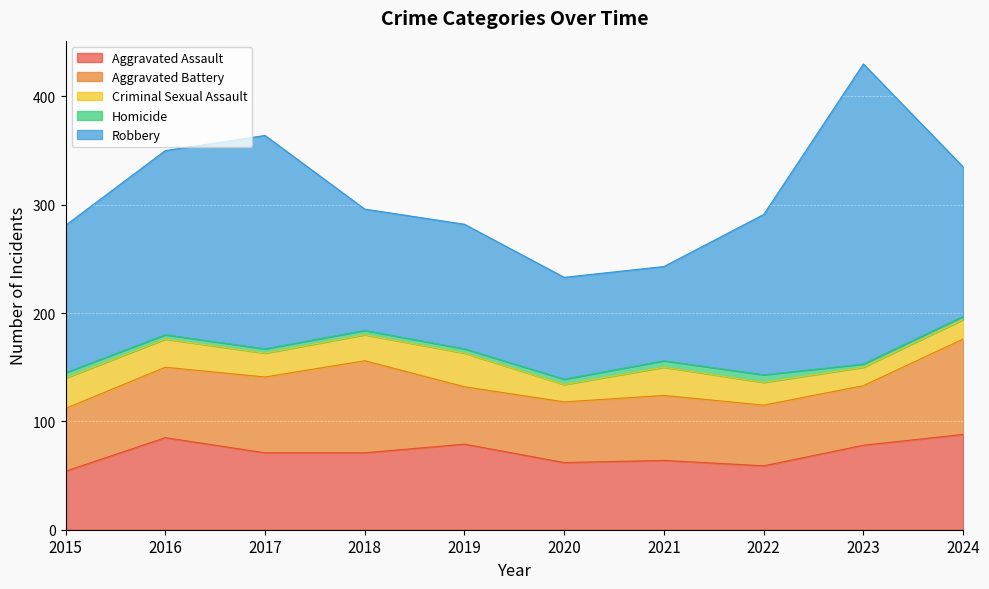

What is the spread (max minus min) of values at 2019?

111